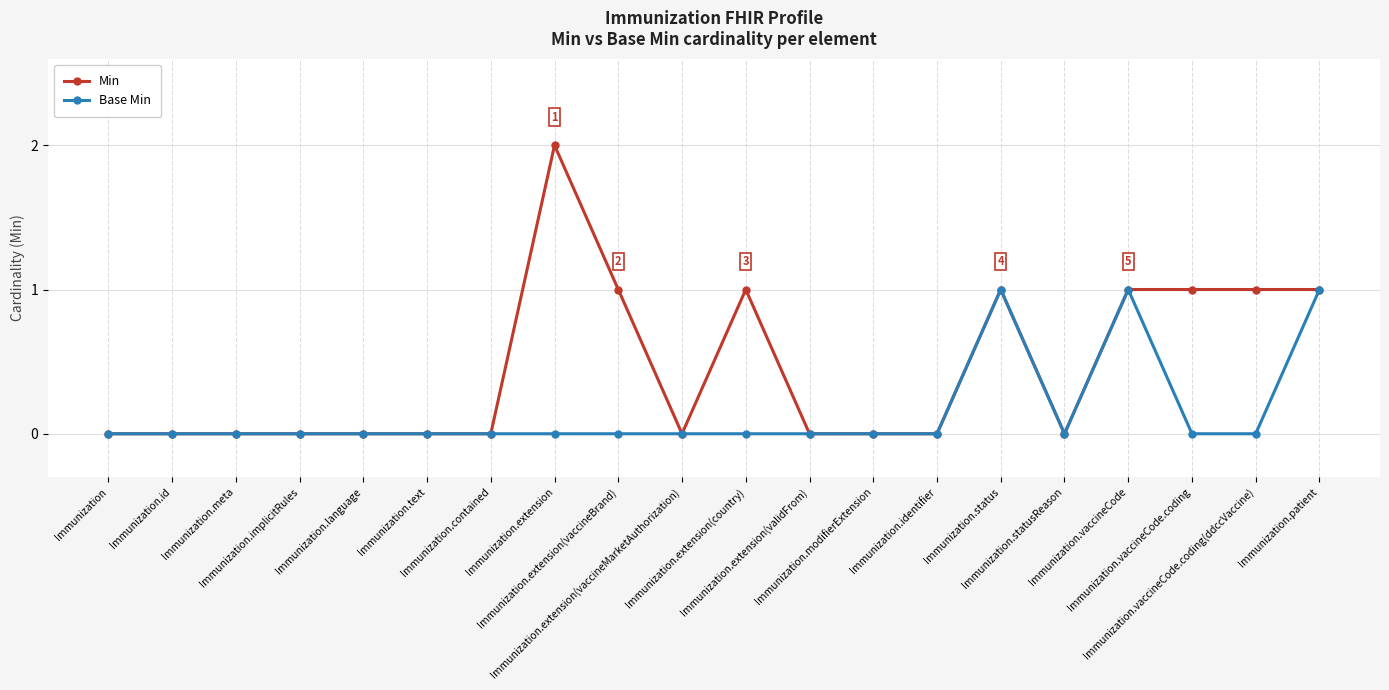

What position from the right is Immunization.language?

16